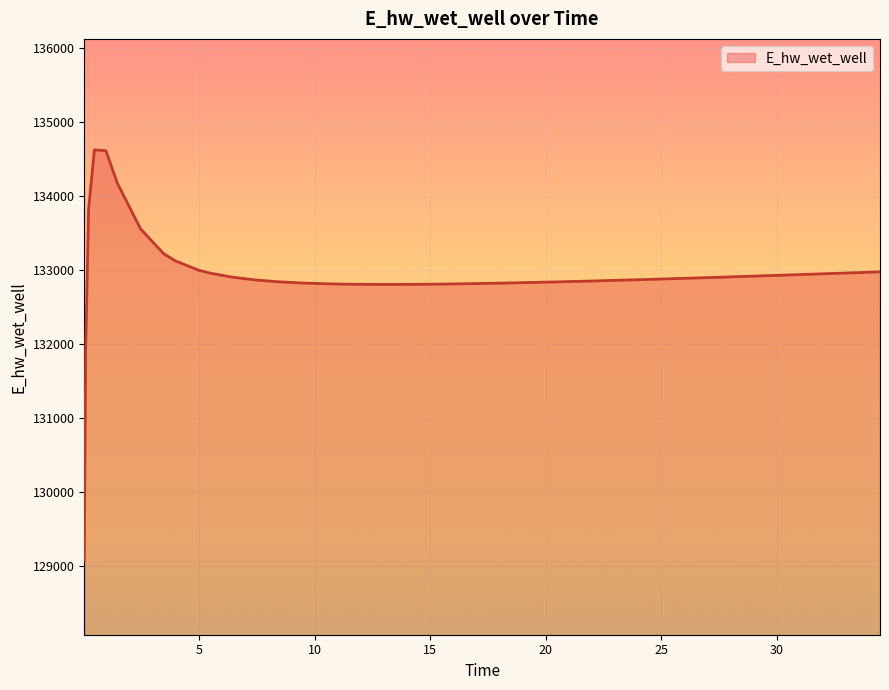

What is the smallest value displayed?

129070.3